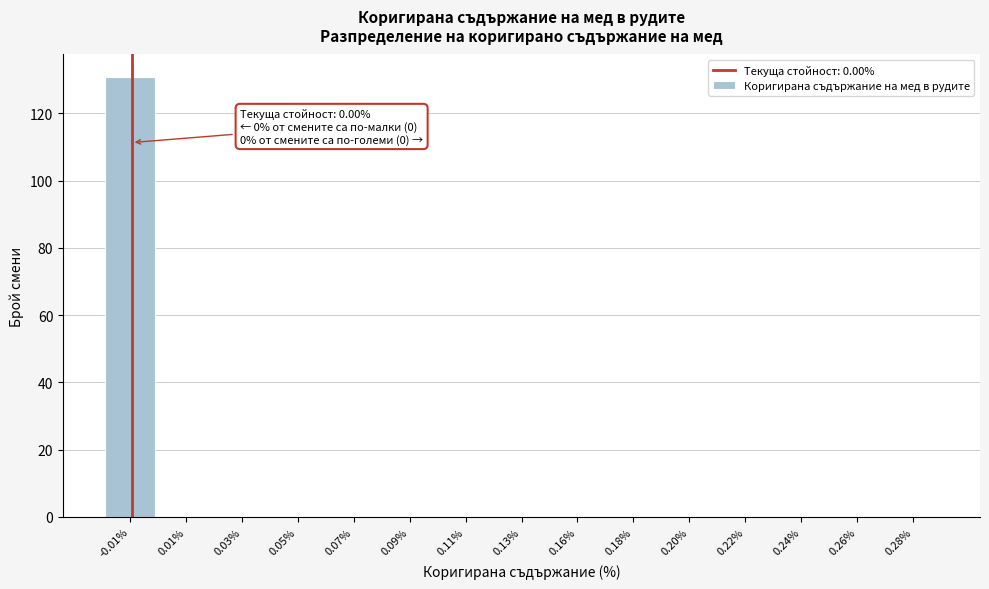

Reading left to right, extract all data points from this chart.

-0.01%=131	0.01%=0	0.03%=0	0.05%=0	0.07%=0	0.09%=0	0.11%=0	0.13%=0	0.16%=0	0.18%=0	0.20%=0	0.22%=0	0.24%=0	0.26%=0	0.28%=0